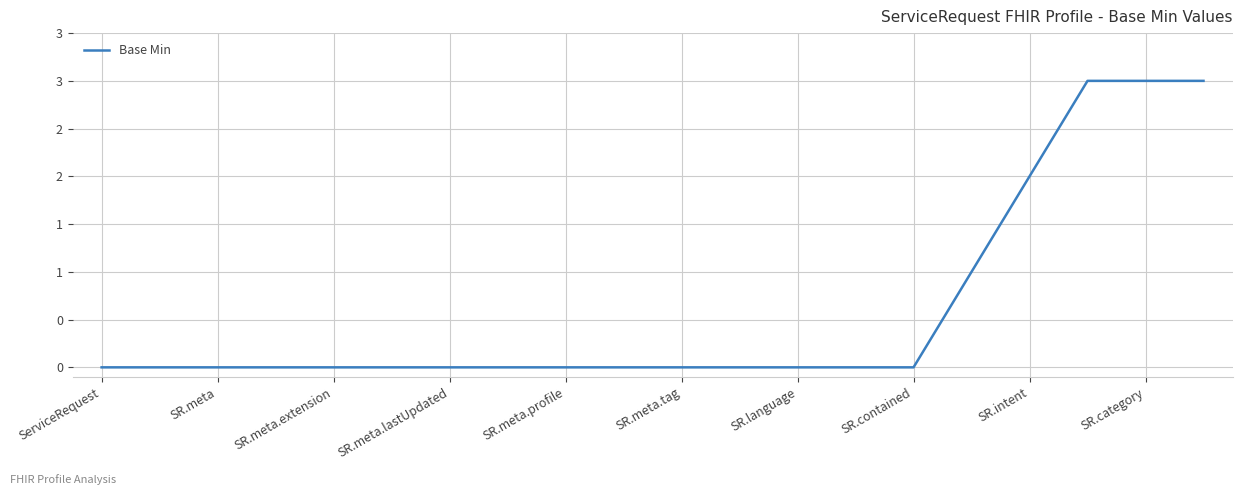

List the labels in order of value, smallest first.

ServiceRequest, SR.meta, SR.meta.extension, SR.meta.lastUpdated, SR.meta.profile, SR.meta.tag, SR.language, SR.contained, SR.intent, SR.category, 10, 11, 12, 13, 14, 15, 16, 17, 18, 19